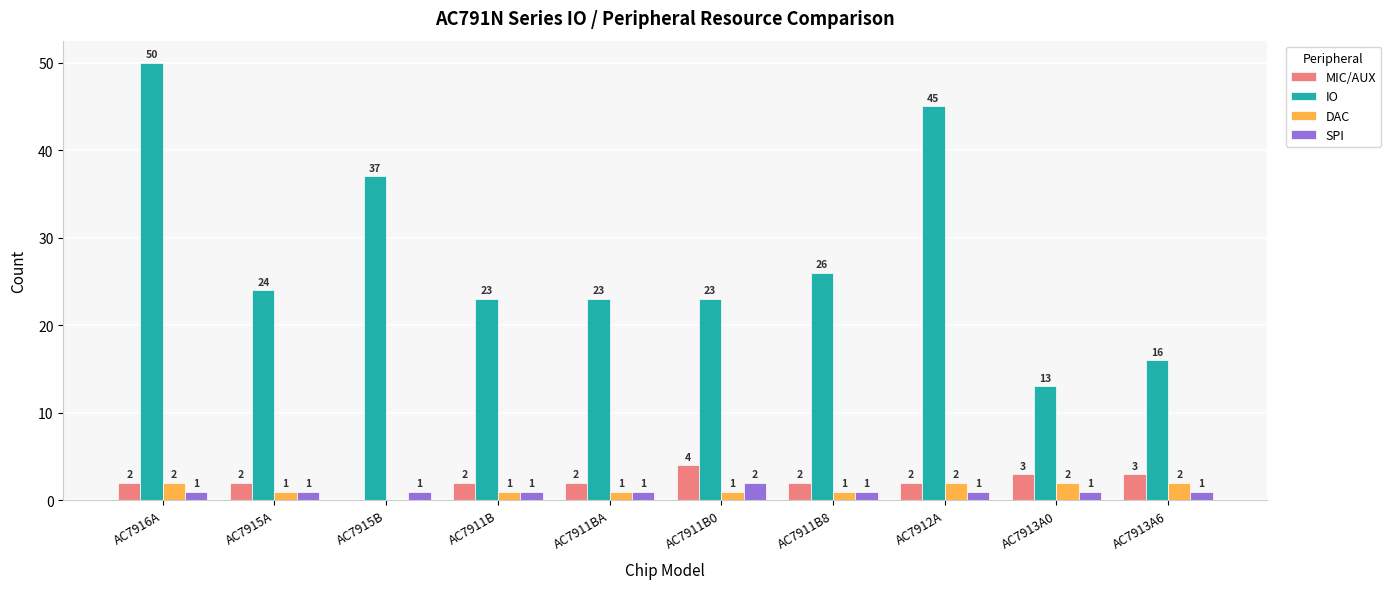

Which category has the highest value across all series?

AC7916A